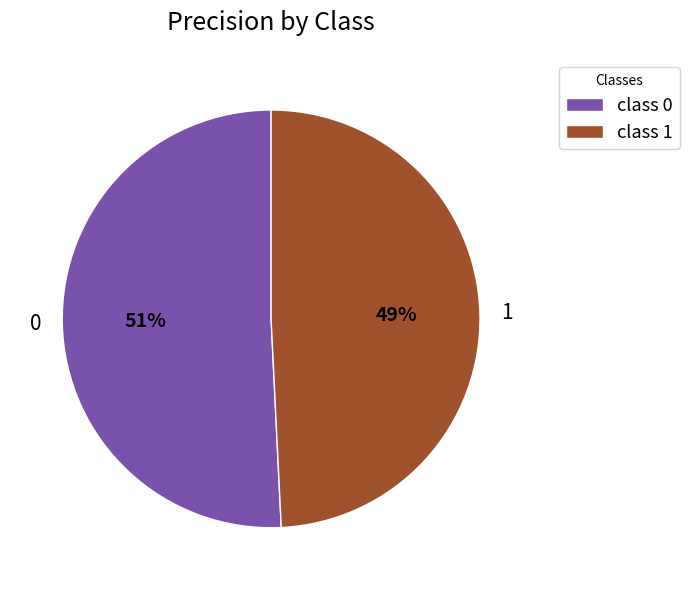

Is the sum of 0 and 1 greater than half?

Yes